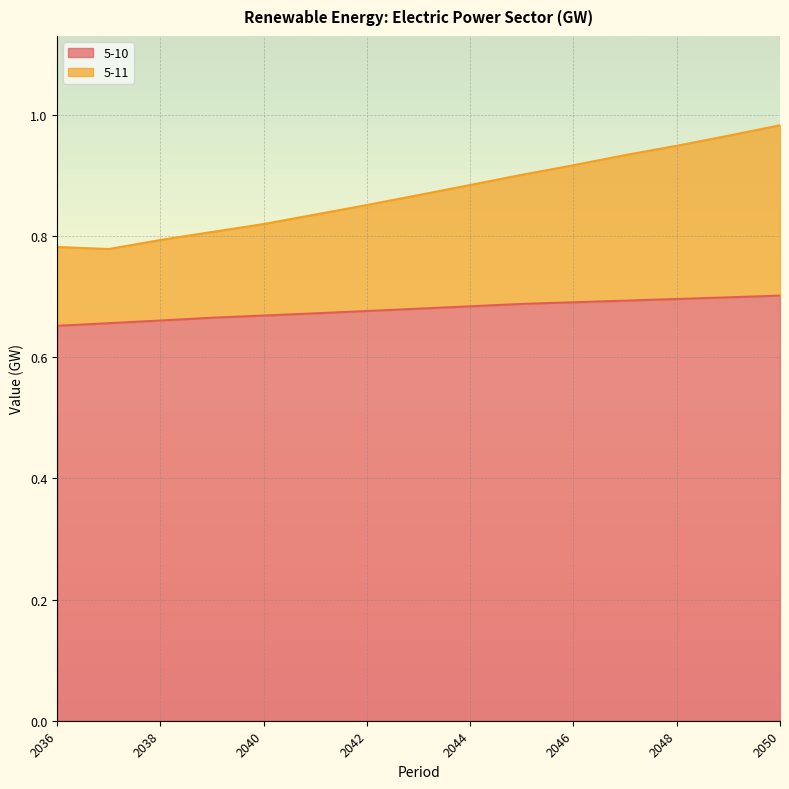

Reading right to left, what are all the values shown in this chart?

5-10: 0.7	0.7	0.7	0.7	0.7	0.7	0.7	0.7	0.7	0.7	0.7	0.7	0.7	0.7	0.7
5-11: 1.0	1.0	0.9	0.9	0.9	0.9	0.9	0.9	0.9	0.8	0.8	0.8	0.8	0.8	0.8